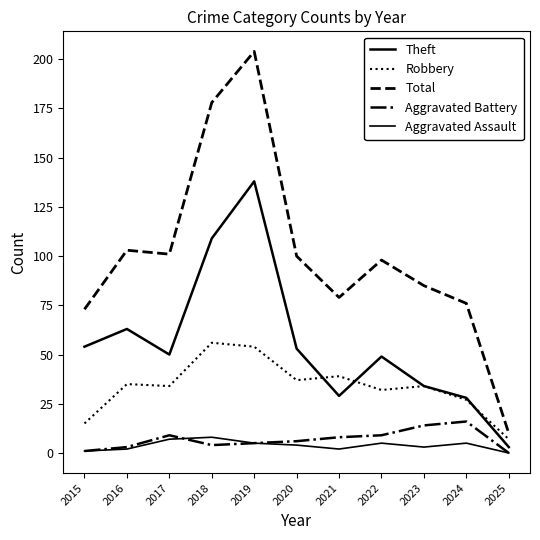

Reading right to left, transcribe all the data shown in this chart.

Theft: 3	28	34	49	29	53	138	109	50	63	54
Robbery: 7	27	34	32	39	37	54	56	34	35	15
Total: 10	76	85	98	79	100	204	178	101	103	73
Aggravated Battery: 0	16	14	9	8	6	5	4	9	3	1
Aggravated Assault: 0	5	3	5	2	4	5	8	7	2	1